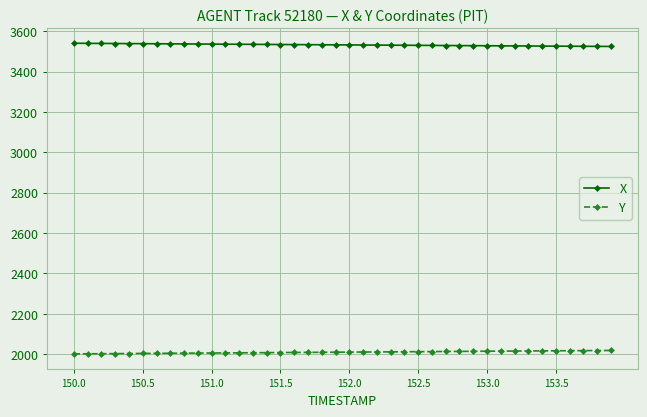

What is the lowest value of the X series?

3524.7